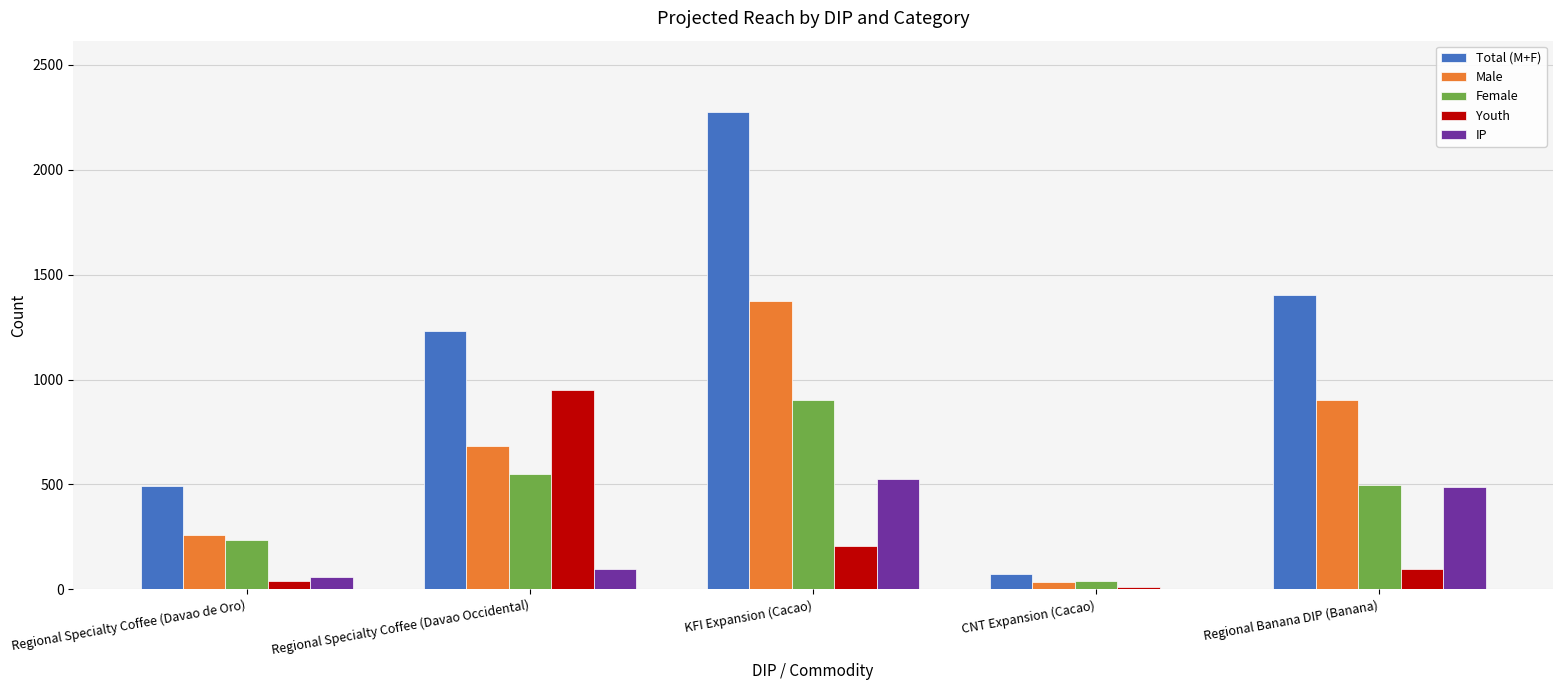

Reading left to right, what are all the values shown in this chart?

Total (M+F): Regional Specialty Coffee (Davao de Oro)=494	Regional Specialty Coffee (Davao Occidental)=1231	KFI Expansion (Cacao)=2274	CNT Expansion (Cacao)=71	Regional Banana DIP (Banana)=1401
Male: Regional Specialty Coffee (Davao de Oro)=261	Regional Specialty Coffee (Davao Occidental)=681	KFI Expansion (Cacao)=1372	CNT Expansion (Cacao)=33	Regional Banana DIP (Banana)=902
Female: Regional Specialty Coffee (Davao de Oro)=233	Regional Specialty Coffee (Davao Occidental)=550	KFI Expansion (Cacao)=902	CNT Expansion (Cacao)=38	Regional Banana DIP (Banana)=499
Youth: Regional Specialty Coffee (Davao de Oro)=42	Regional Specialty Coffee (Davao Occidental)=951	KFI Expansion (Cacao)=207	CNT Expansion (Cacao)=12	Regional Banana DIP (Banana)=96
IP: Regional Specialty Coffee (Davao de Oro)=61	Regional Specialty Coffee (Davao Occidental)=97	KFI Expansion (Cacao)=528	CNT Expansion (Cacao)=0	Regional Banana DIP (Banana)=490